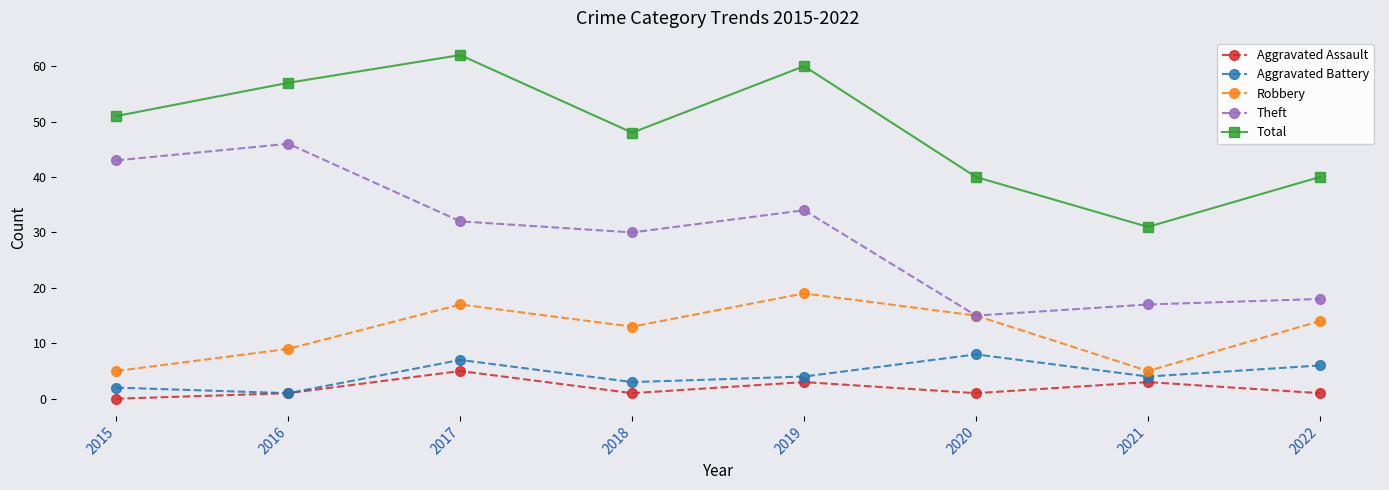

What is the minimum value for Robbery?

5